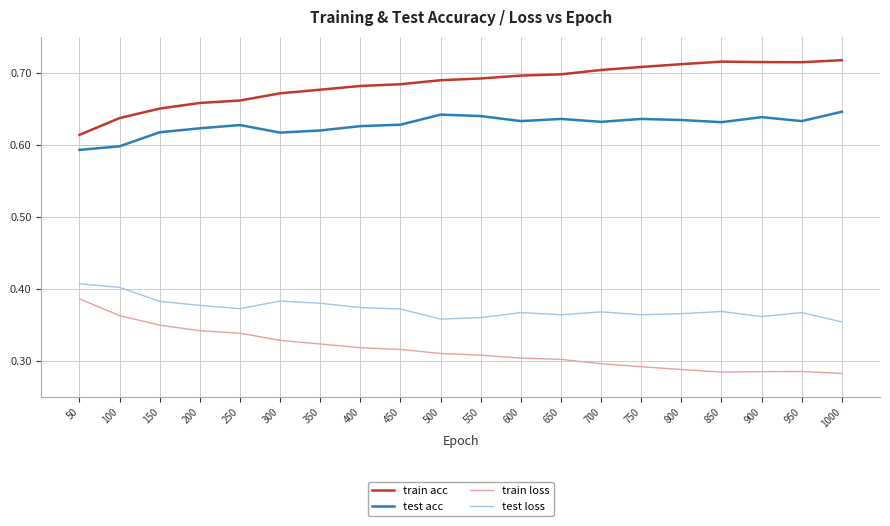

The train loss series shows 0.3 at 800. True or false?

True